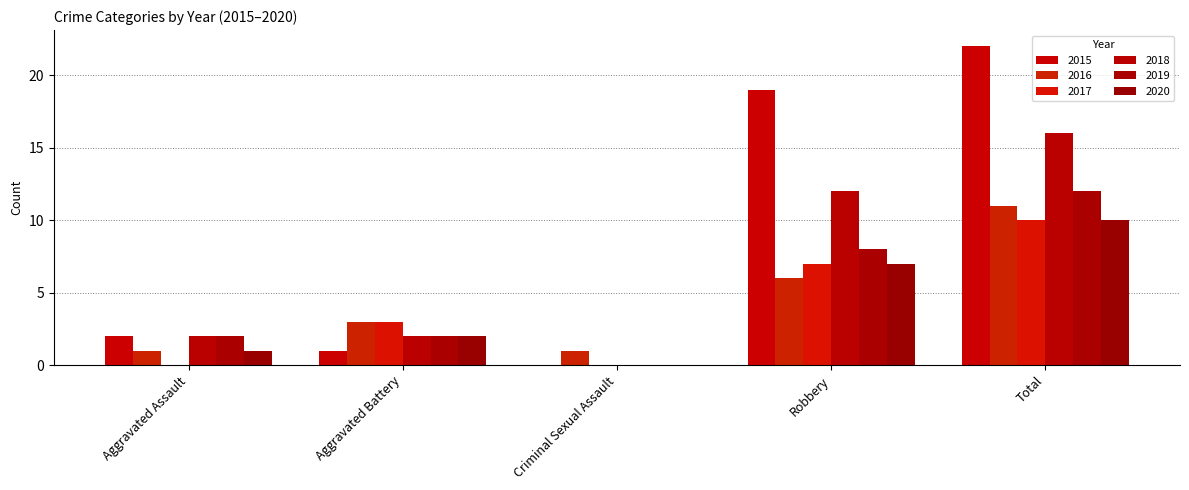

What is the difference between the 2018 values at Criminal Sexual Assault and Robbery?

12